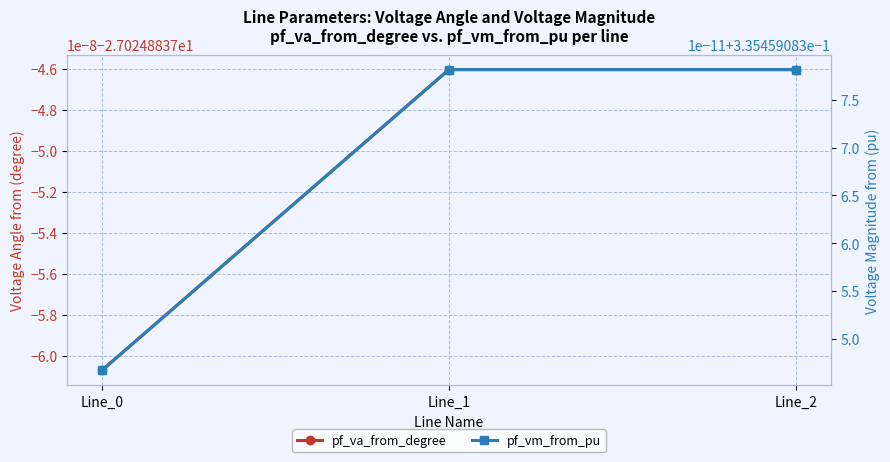

Between Line_0 and Line_2, which series saw the biggest shift?

pf_va_from_degree